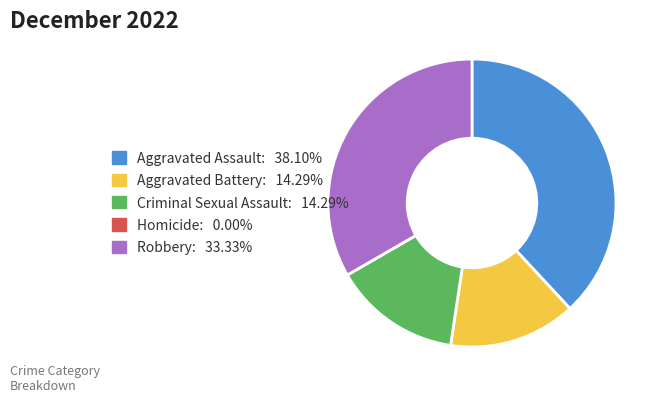

What is the largest slice in the pie chart?

Aggravated Assault